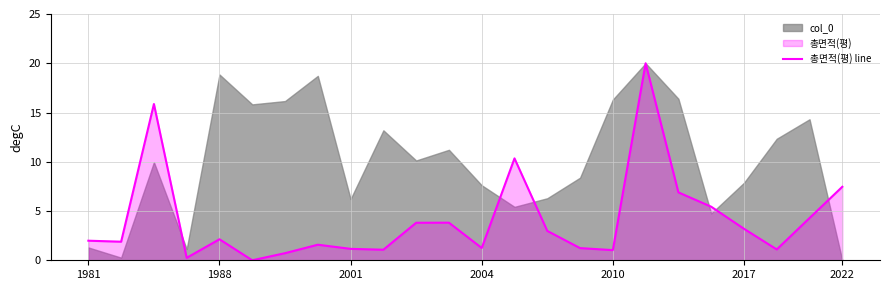

What is the change in value from 10 to 15?

-2.6